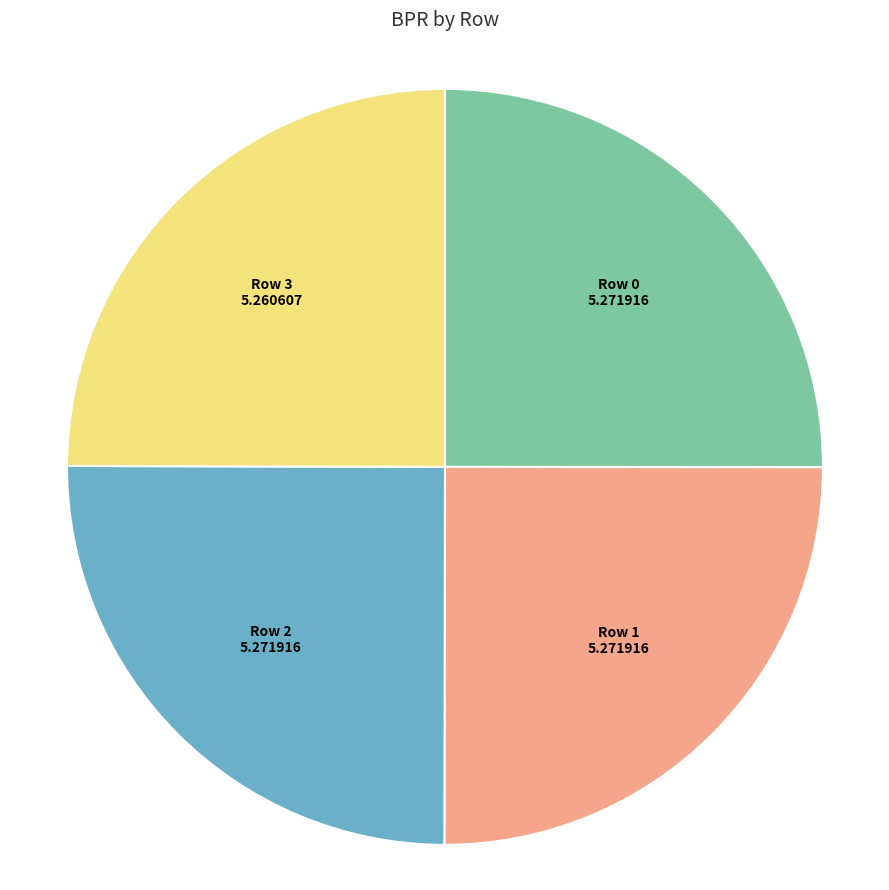

Is there any slice that represents more than half of the pie?

No